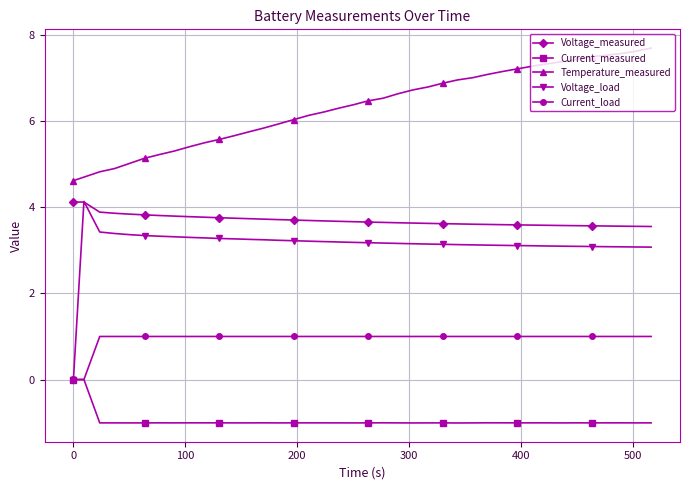

Is this an area chart (filled region under the line)?

No